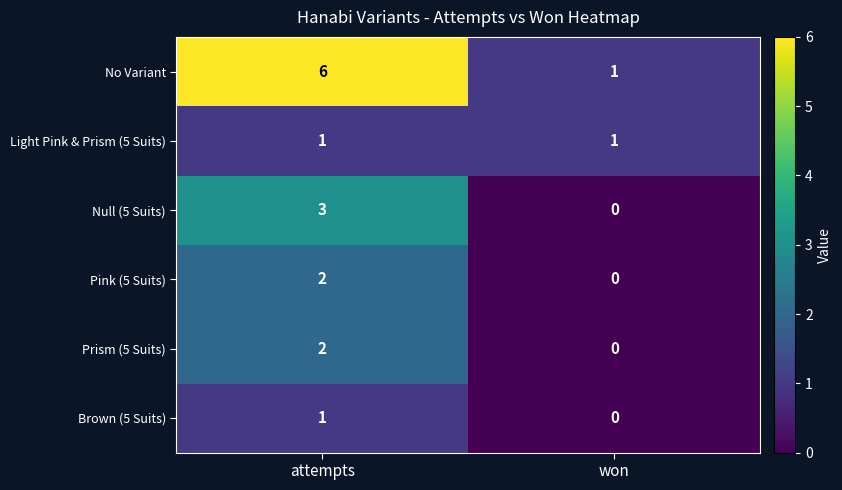

Which series changed the most between attempts and won?

No Variant